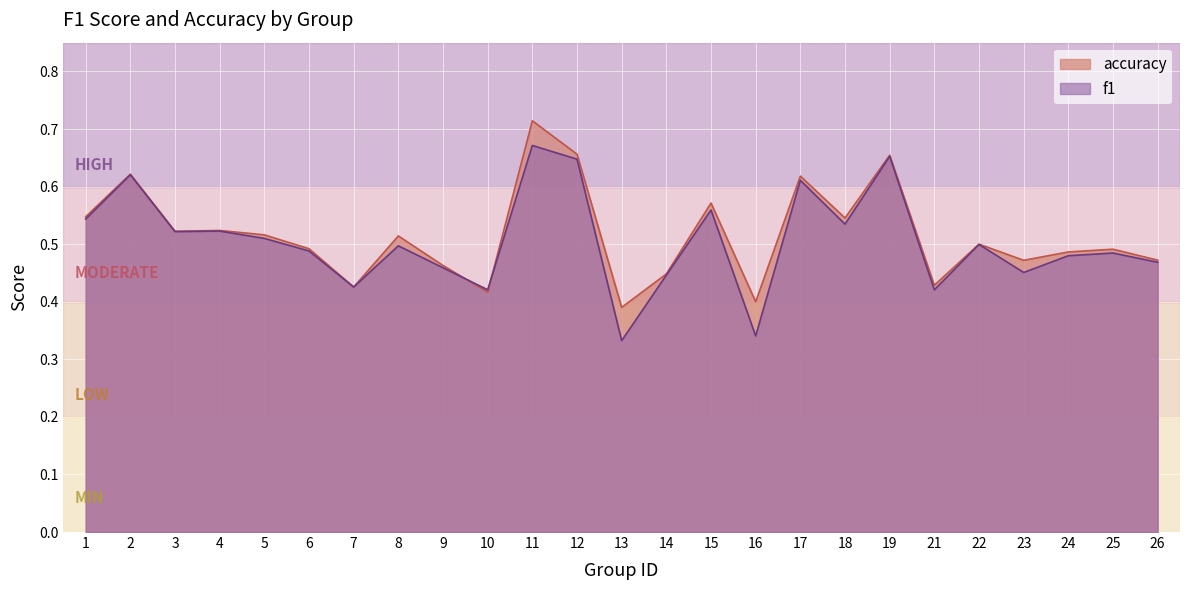

At 5, list the series in order from largest to smallest.

accuracy, f1